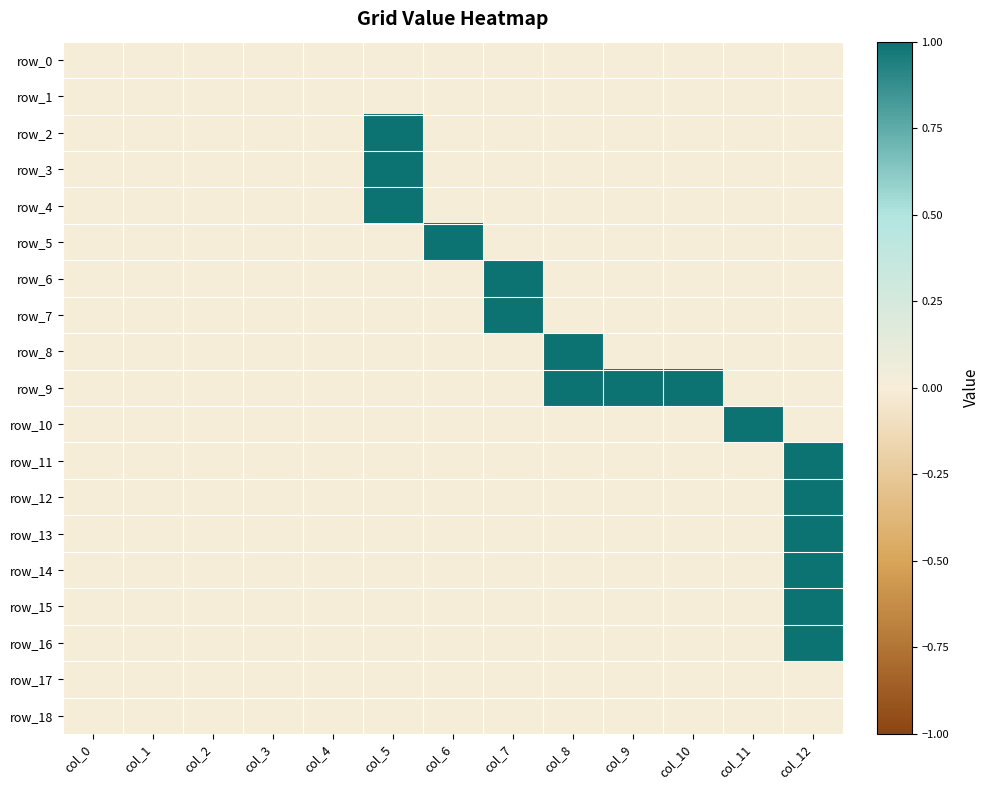

Reading left to right, extract all data points from this chart.

row_0: 0	0	0	0	0	0	0	0	0	0	0	0	0
row_1: 0	0	0	0	0	0	0	0	0	0	0	0	0
row_2: 0	0	0	0	0	1	0	0	0	0	0	0	0
row_3: 0	0	0	0	0	1	0	0	0	0	0	0	0
row_4: 0	0	0	0	0	1	0	0	0	0	0	0	0
row_5: 0	0	0	0	0	0	1	0	0	0	0	0	0
row_6: 0	0	0	0	0	0	0	1	0	0	0	0	0
row_7: 0	0	0	0	0	0	0	1	0	0	0	0	0
row_8: 0	0	0	0	0	0	0	0	1	0	0	0	0
row_9: 0	0	0	0	0	0	0	0	1	1	1	0	0
row_10: 0	0	0	0	0	0	0	0	0	0	0	1	0
row_11: 0	0	0	0	0	0	0	0	0	0	0	0	1
row_12: 0	0	0	0	0	0	0	0	0	0	0	0	1
row_13: 0	0	0	0	0	0	0	0	0	0	0	0	1
row_14: 0	0	0	0	0	0	0	0	0	0	0	0	1
row_15: 0	0	0	0	0	0	0	0	0	0	0	0	1
row_16: 0	0	0	0	0	0	0	0	0	0	0	0	1
row_17: 0	0	0	0	0	0	0	0	0	0	0	0	0
row_18: 0	0	0	0	0	0	0	0	0	0	0	0	0